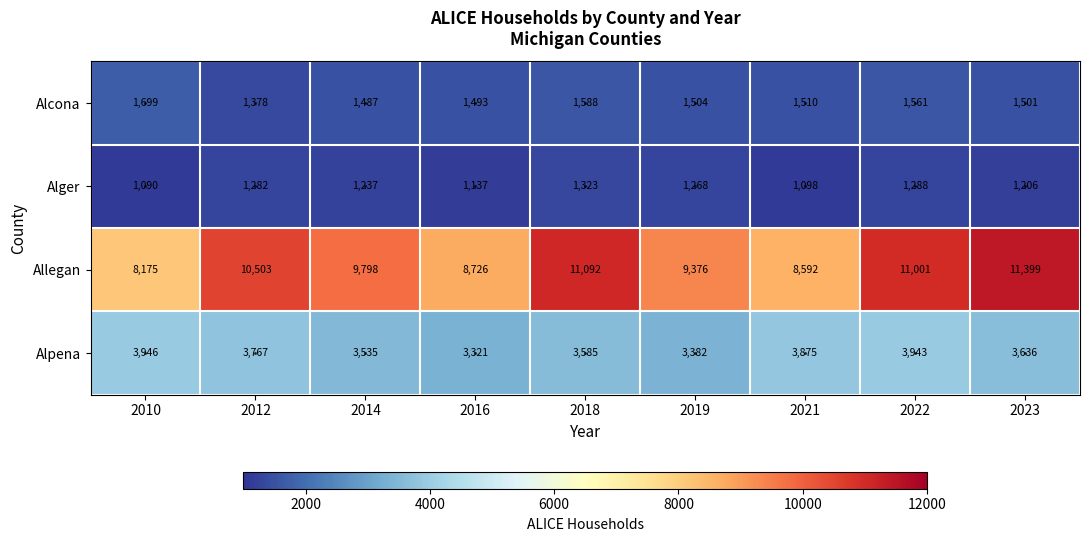

What is the highest value of the Alcona series?

1699